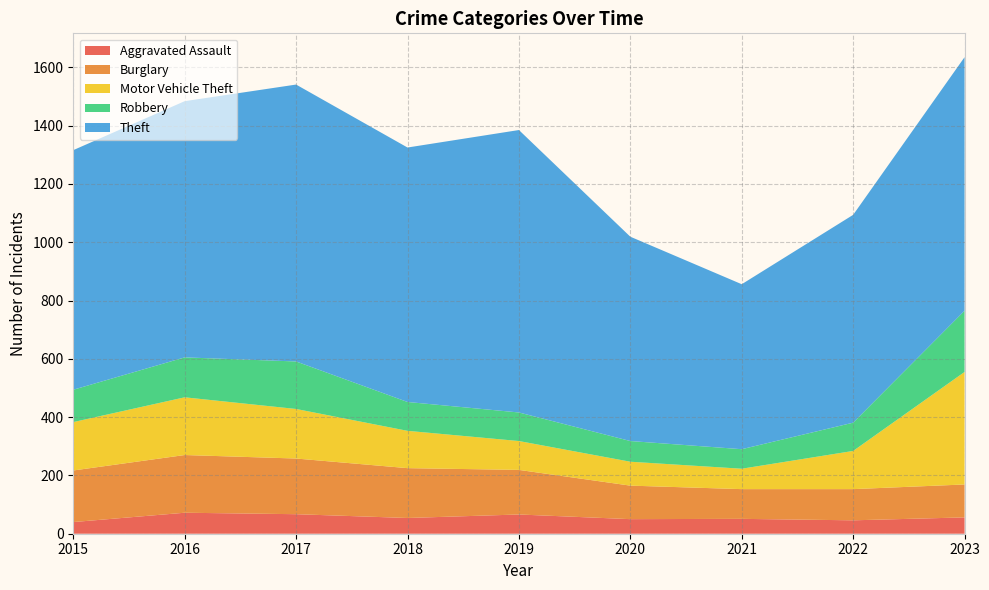

Reading left to right, transcribe all the data shown in this chart.

Aggravated Assault: 40	72	67	54	66	50	51	46	56
Burglary: 177	198	191	171	153	115	102	107	113
Motor Vehicle Theft: 166	198	170	128	99	82	70	131	386
Robbery: 111	137	163	99	98	71	67	97	210
Theft: 822	879	950	873	969	701	566	713	870